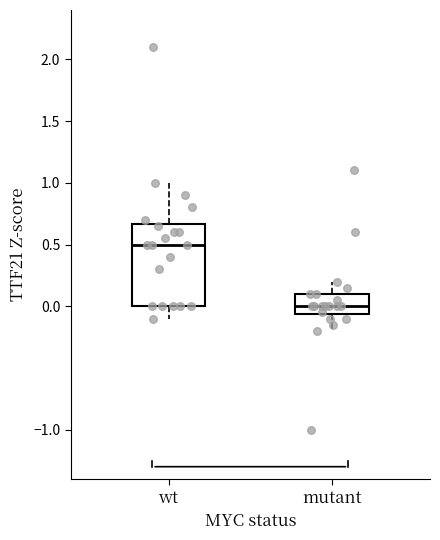

Reading left to right, read every box against the y-axis: the position of its median line, the range the box covers, and the ends of its whiskers. The values are not printed on the chart, so give them approximately, as read against the axis.

wt: median 0.50, box 0.00 to 0.65, whiskers -0.10 to 1.00
mutant: median 0.00, box -0.05 to 0.10, whiskers -0.20 to 0.20